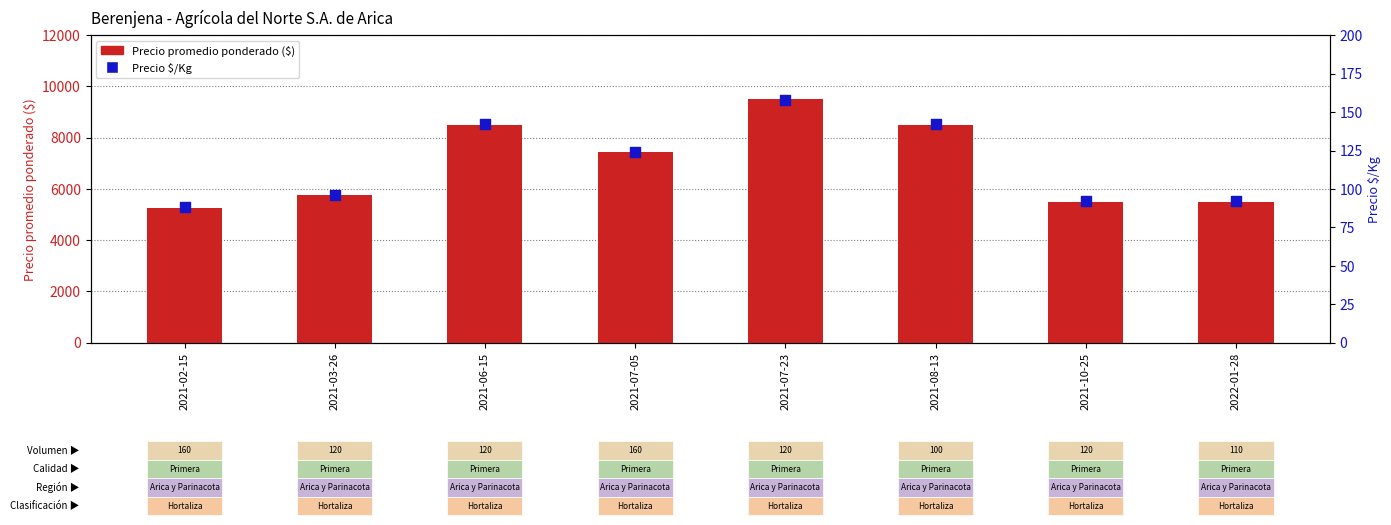

At which category is the sum across all series the highest?

2021-07-23